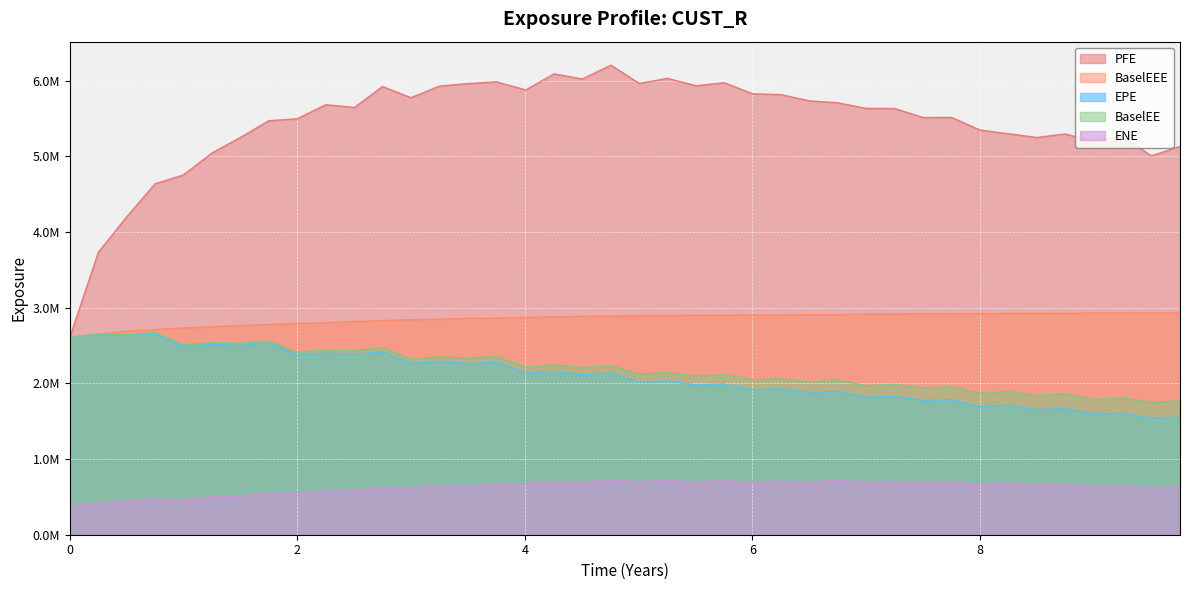

What is the total value across all series at 0?

10809965.8